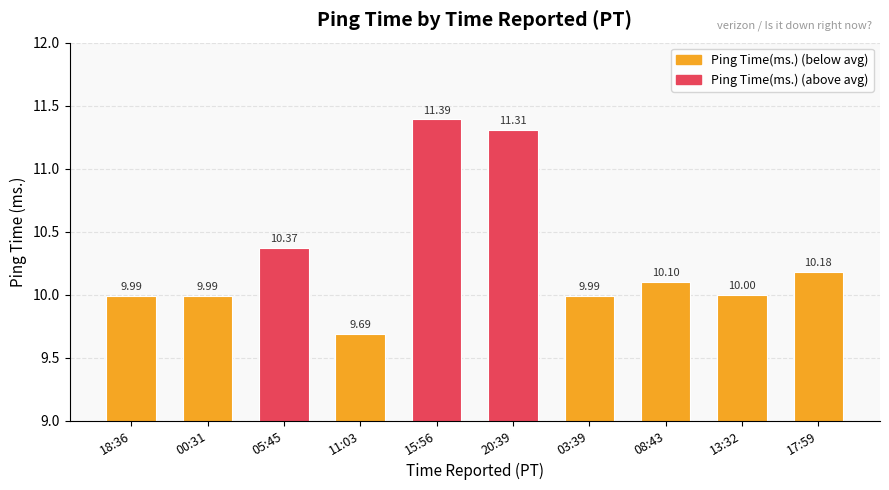

Reading left to right, what are all the values shown in this chart?

10.0	10.0	10.4	9.7	11.4	11.3	10.0	10.1	10.0	10.2